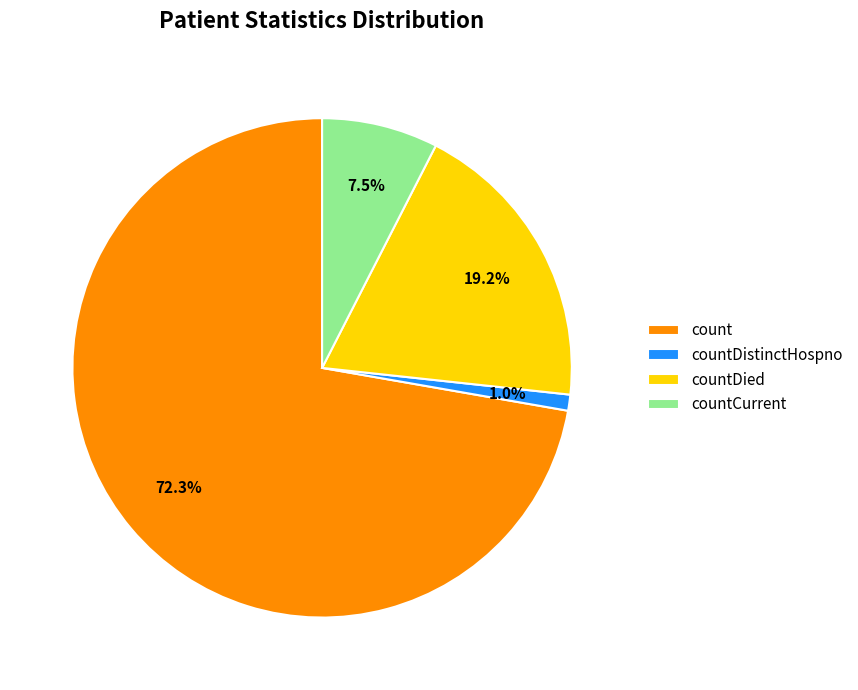

How many slices are in this pie chart?

4